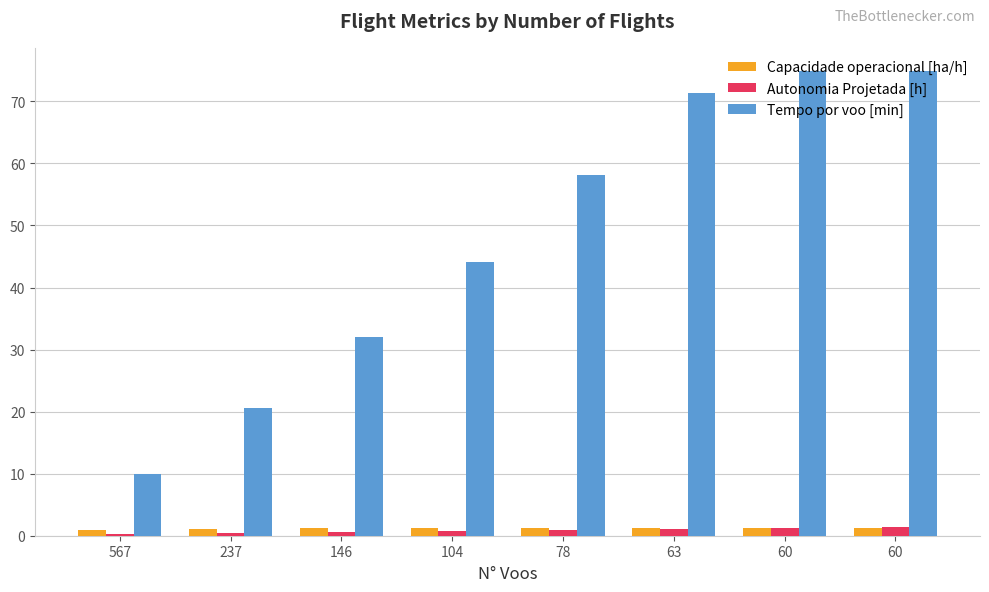

The value of Capacidade operacional [ha/h] at 567 is 0.9. True or false?

True